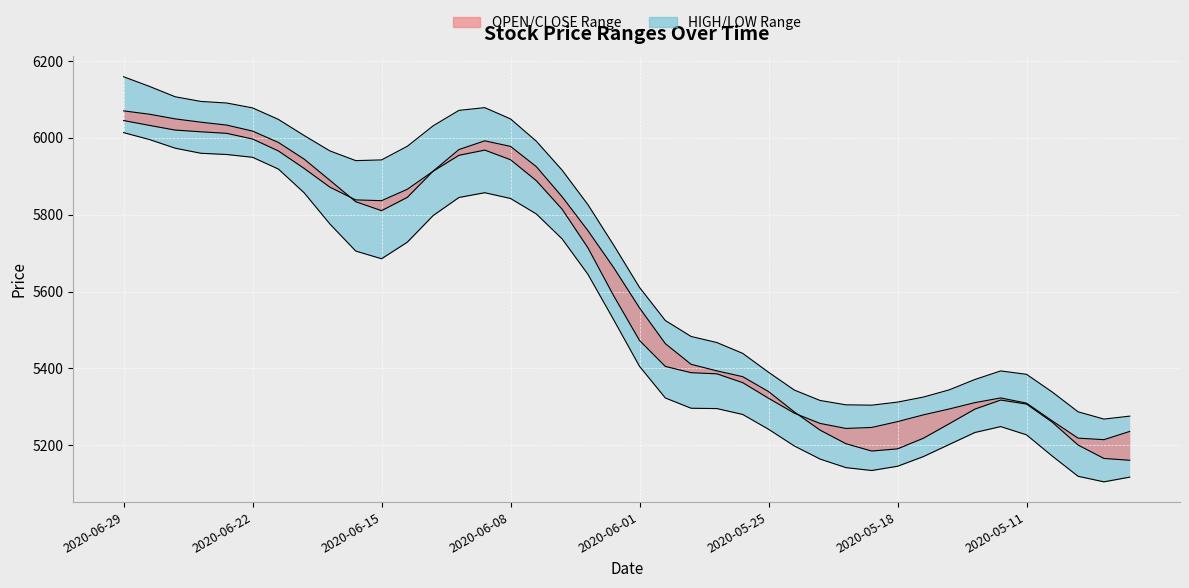

What is the spread (max minus min) of values at 22?

186.8